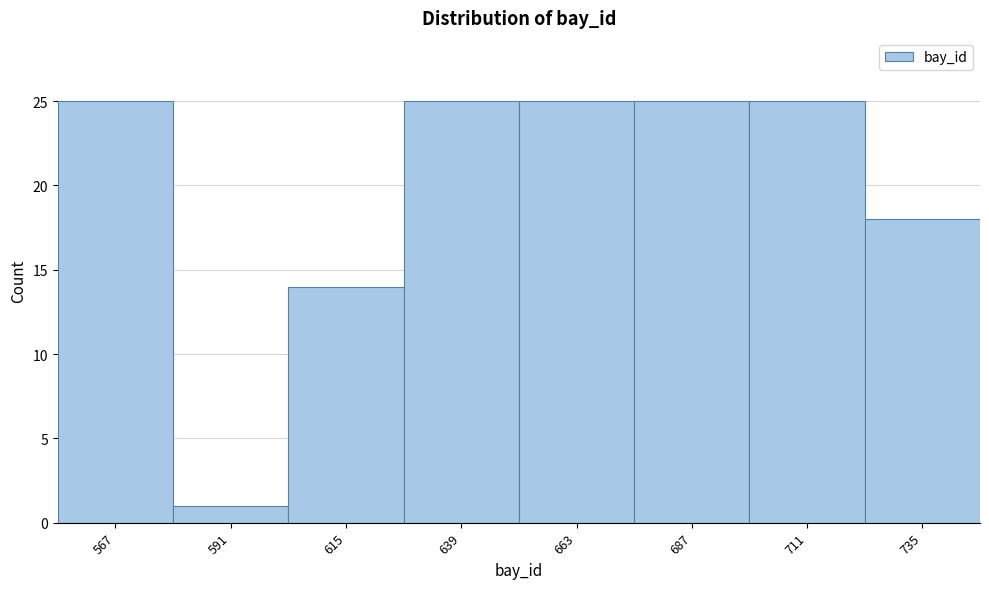

Reading left to right, what are all the values shown in this chart?

25	1	14	25	25	25	25	18